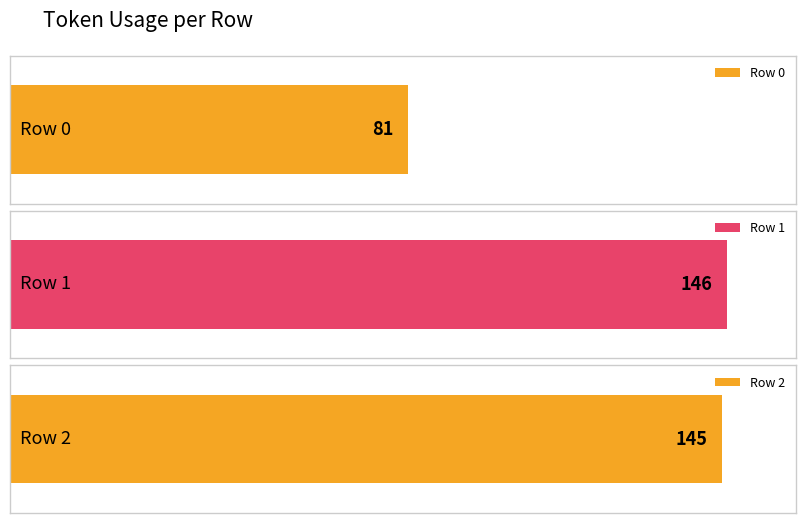

What is the value of the 2nd bar from the left?

146